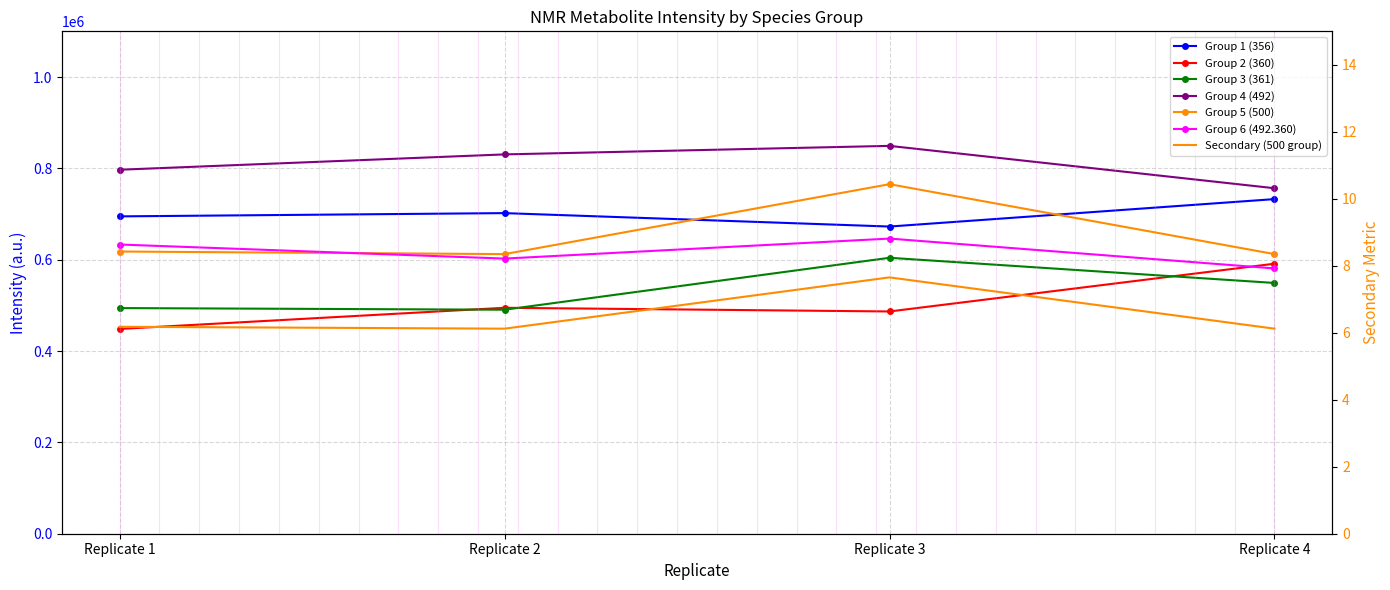

How many data points in Group 2 (360) are above 494698?

2